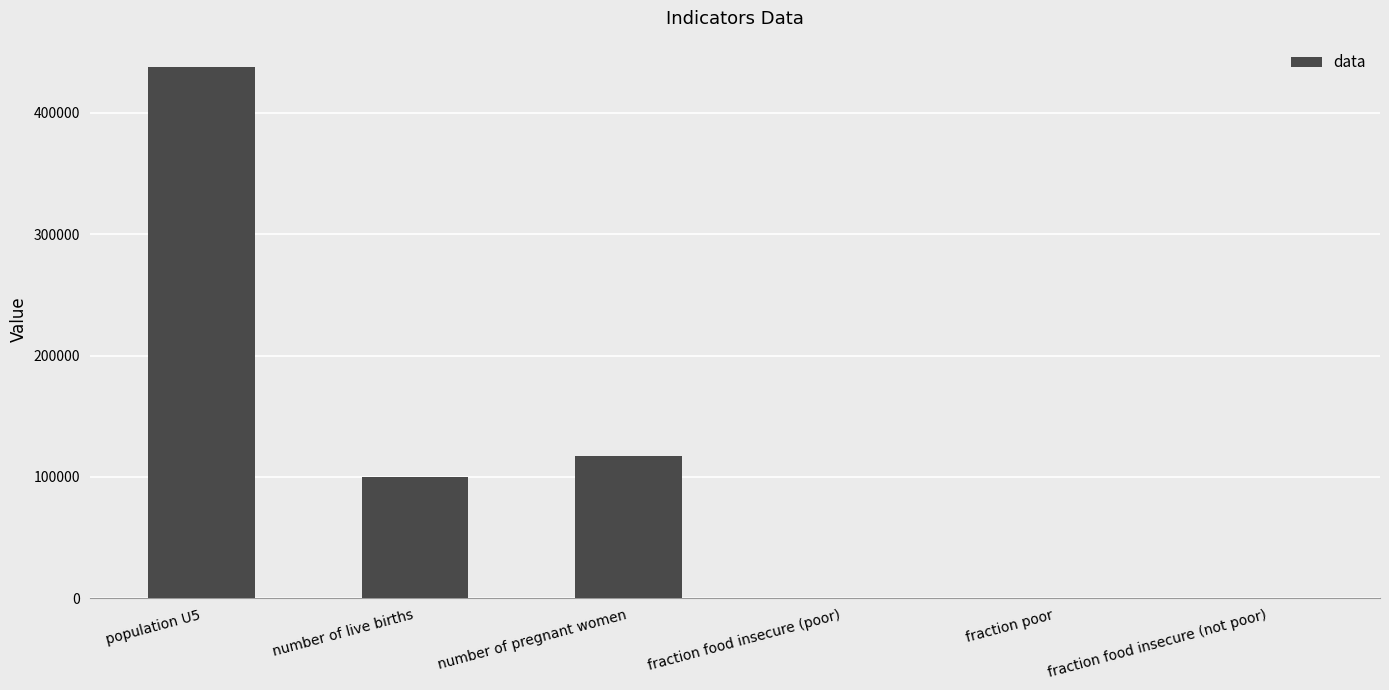

What is the ratio of the value at population U5 to the value at number of live births?

4.4